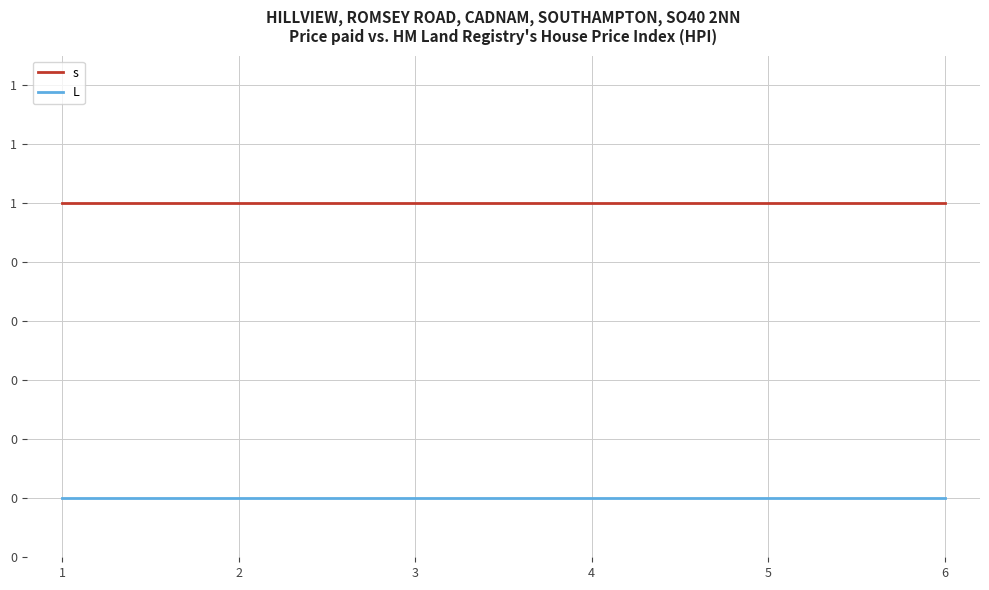

Does the chart display data point markers on the line(s)?

No